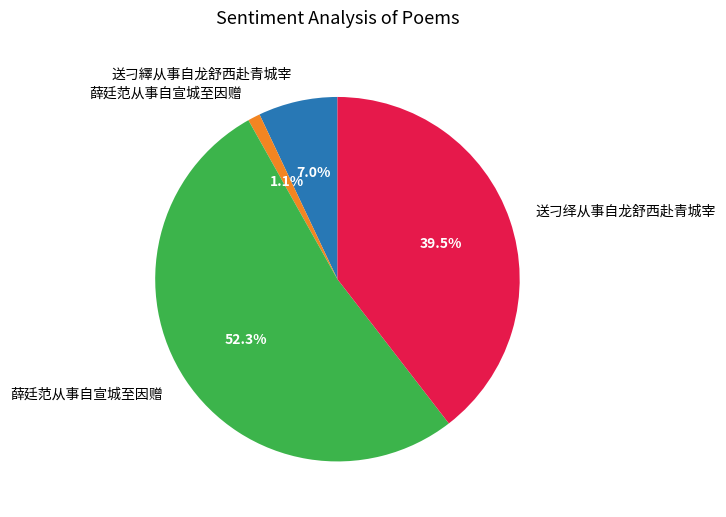

Does any single category account for the majority?

Yes